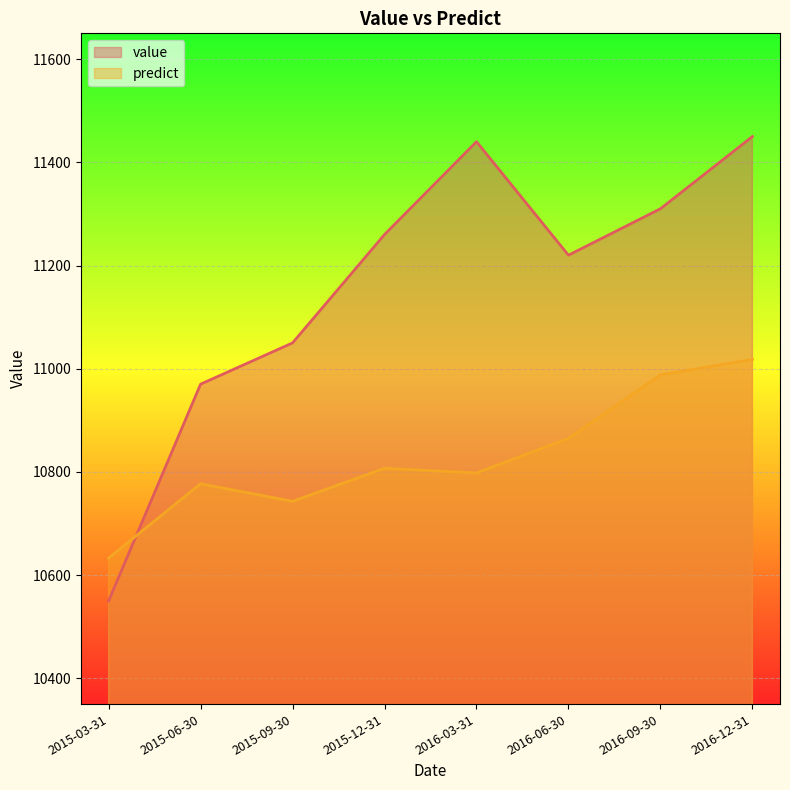

Reading left to right, list all the values displayed in this chart.

value: 10550	10970	11050	11260	11440	11220	11310	11450
predict: 10633	10777	10743	10807	10798	10865	10988	11018